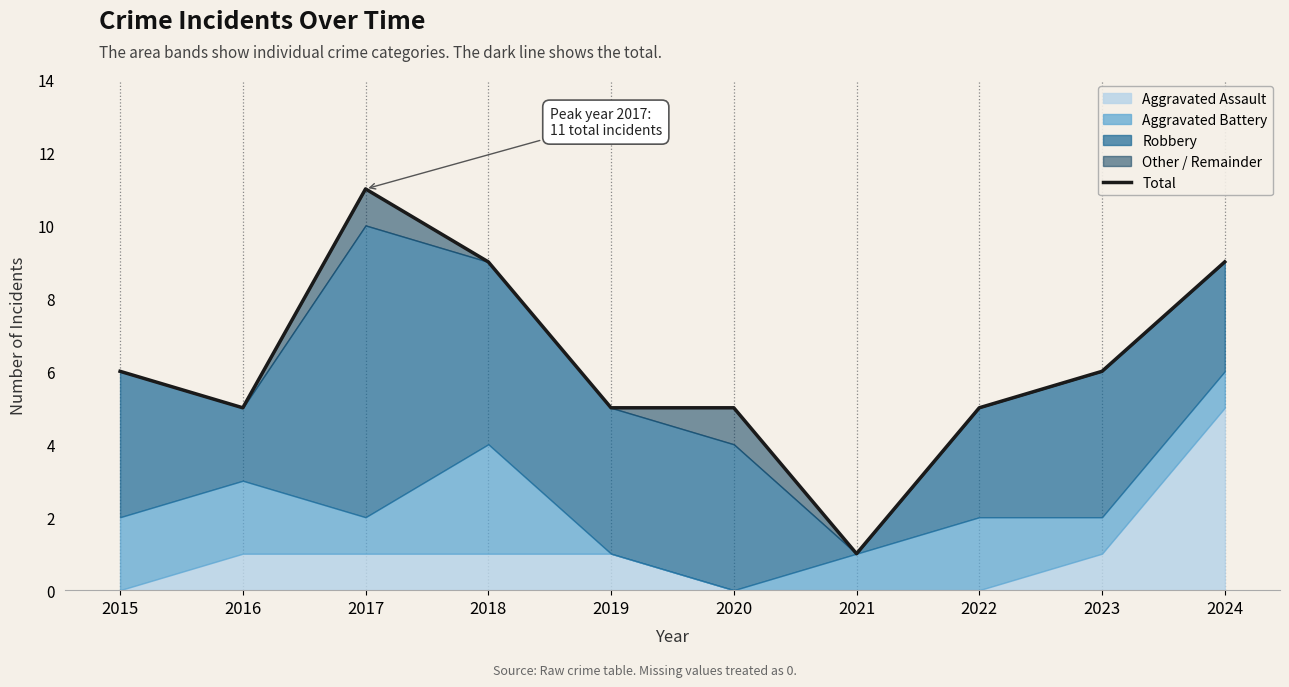

What is the maximum value shown in the chart?

11